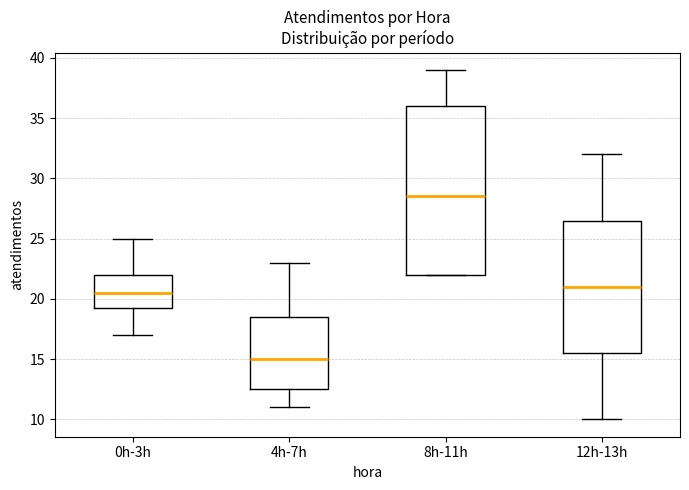

Which box is the tallest, from its lower edge to its upper edge?

8h-11h